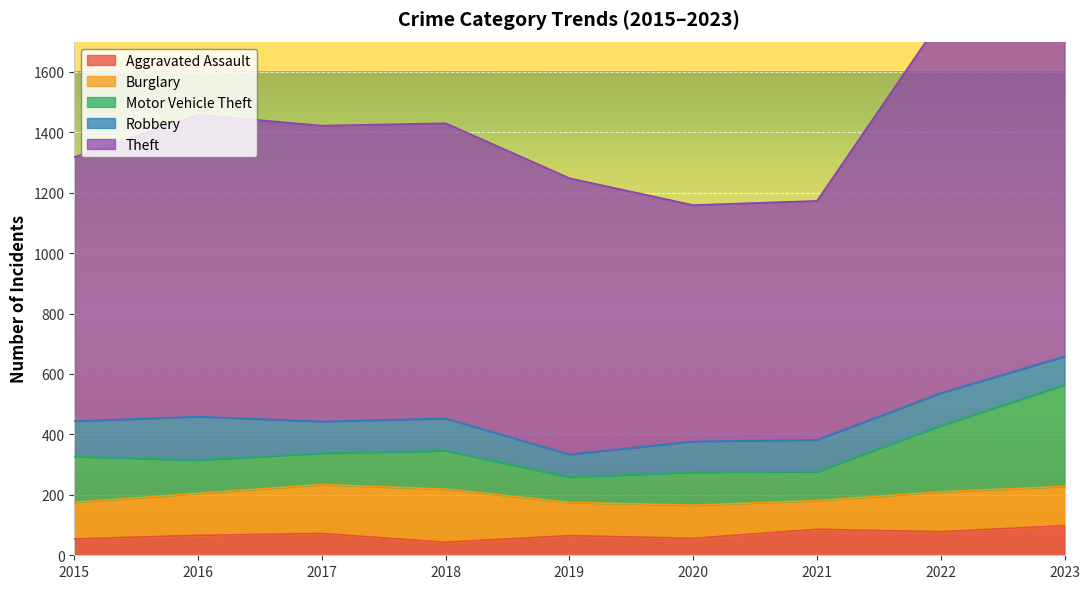

Where is the first local minimum for Aggravated Assault?

2018